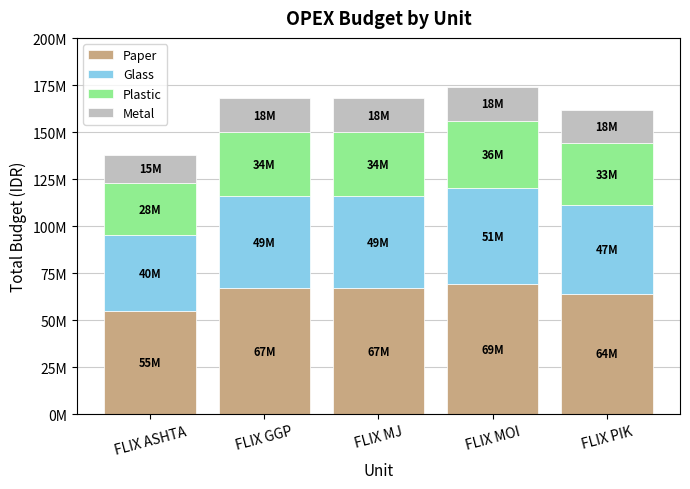

Does the chart contain stacked bars?

Yes